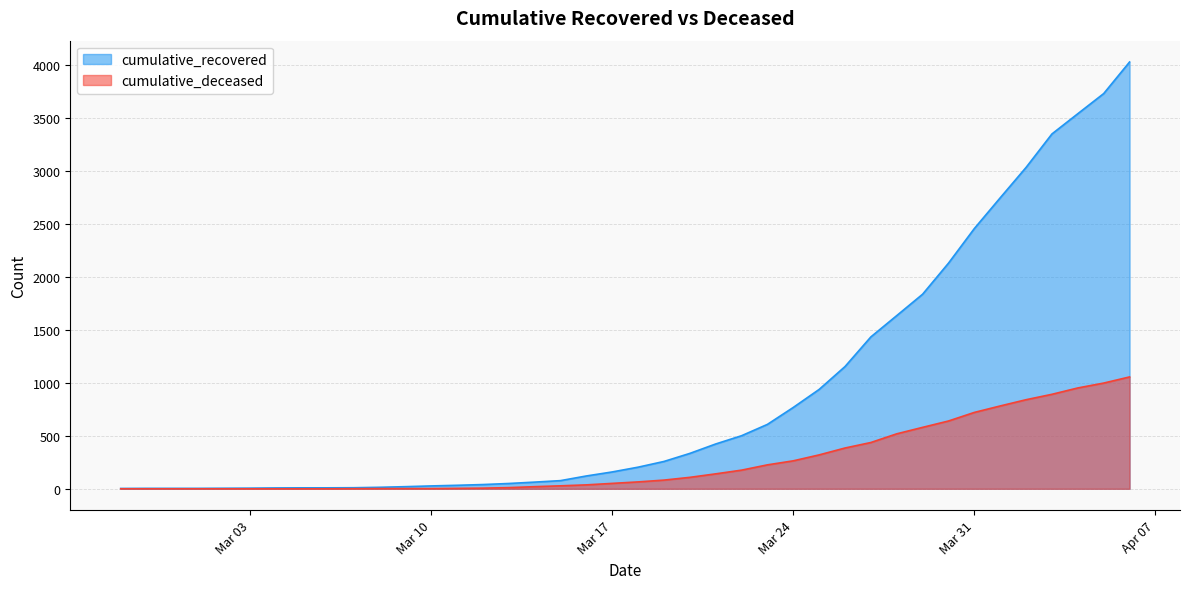

Reading left to right, transcribe all the data shown in this chart.

cumulative_recovered: 3	4	4	4	5	6	8	9	9	10	14	20	27	33	40	50	63	77	121	159	204	258	334	423	501	608	768	938	1154	1434	1635	1837	2130	2457	2747	3034	3350	3541	3731	4029
cumulative_deceased: 0	0	0	0	0	0	0	0	0	1	2	2	2	4	6	11	20	28	37	51	65	82	108	141	176	226	264	320	385	437	519	580	640	721	782	841	892	952	998	1056